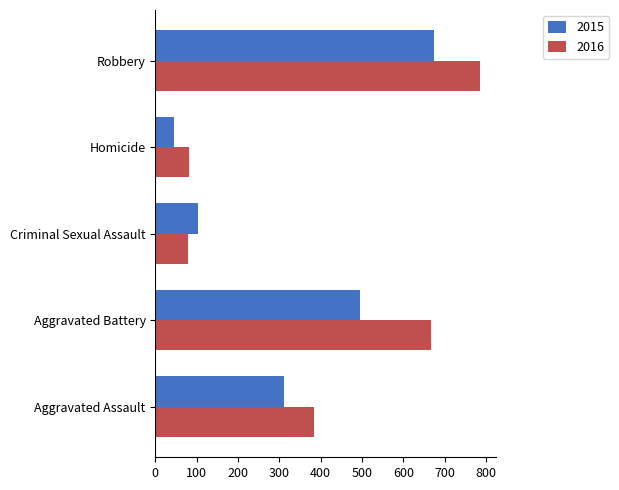

At which label is 2015 closest to 360?

Aggravated Assault